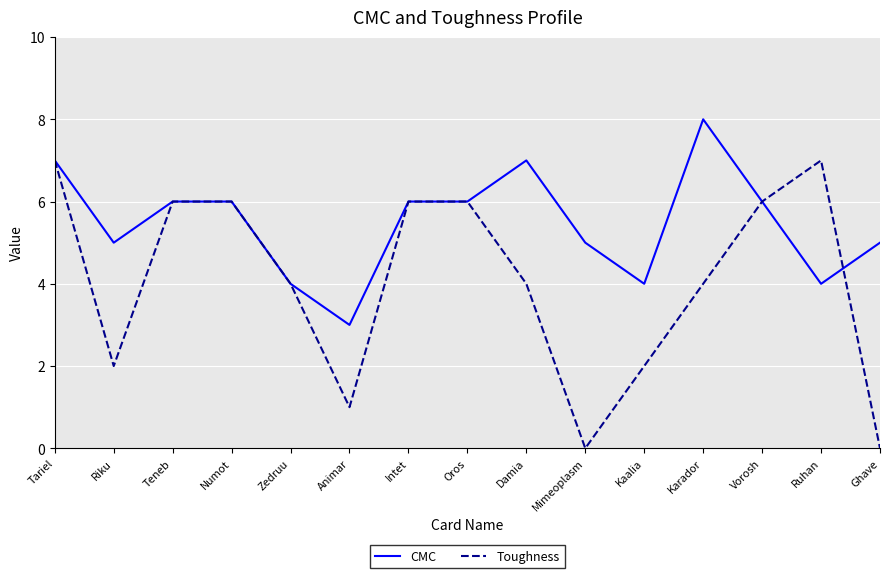

What is the difference between the second highest and minimum values in the Toughness series?

7